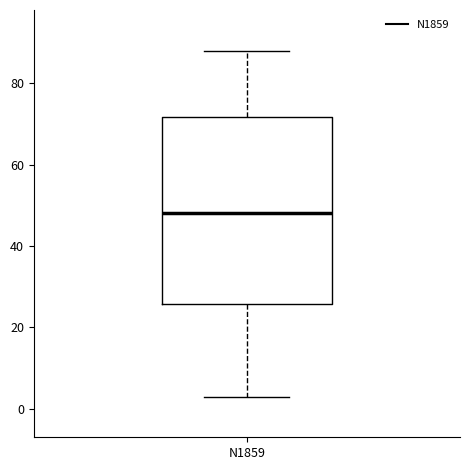

Read this box plot against the y-axis: the position of the median line, the range covered by the box, and the ends of both whiskers. The values are not printed on the chart, so give them approximately, as read against the axis.

median 48, box 26 to 72, whiskers 4 to 88